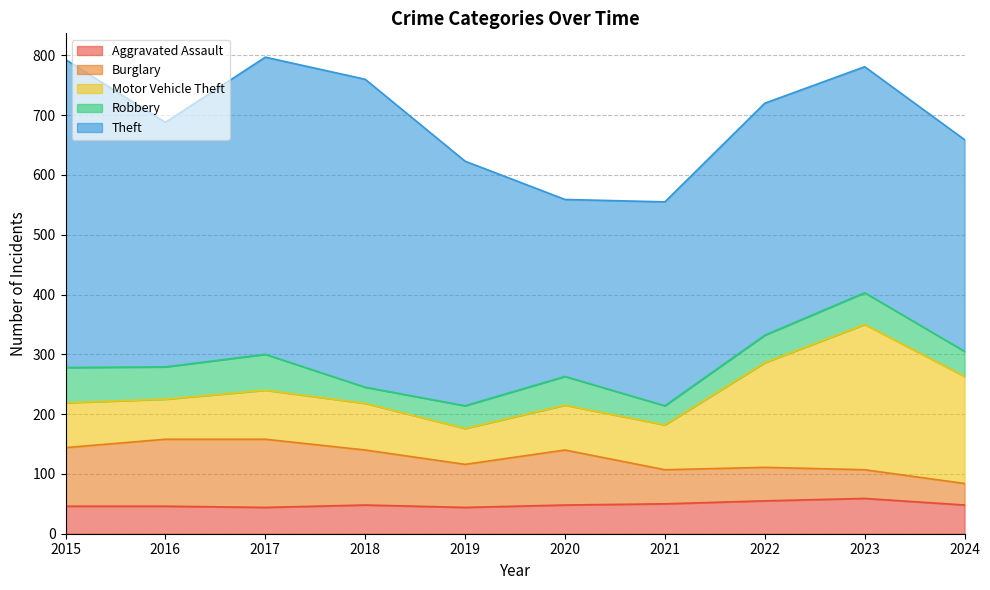

Which series has the largest total across all categories?

Theft